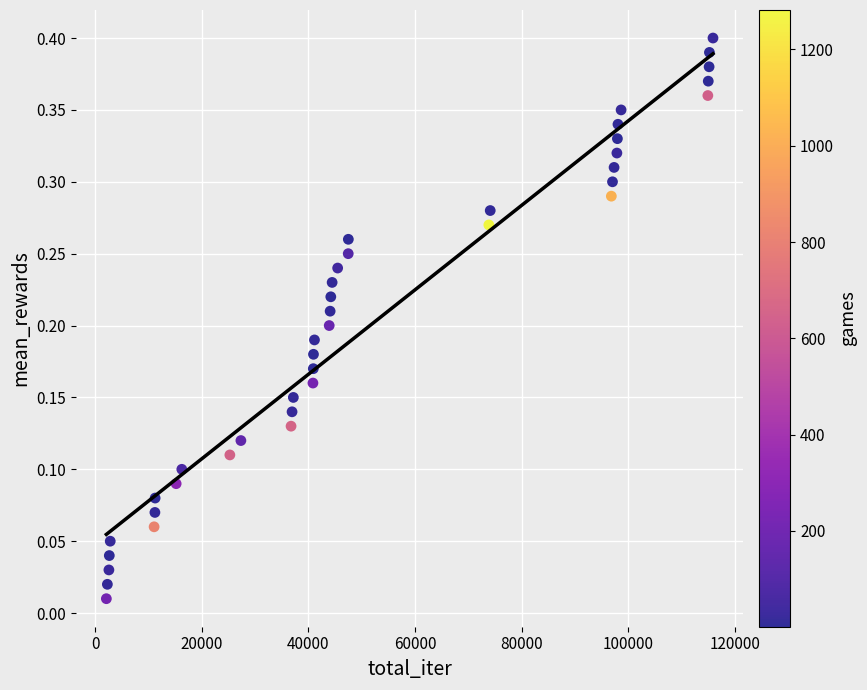

What is the range of X values (max minus min)?

113842.0